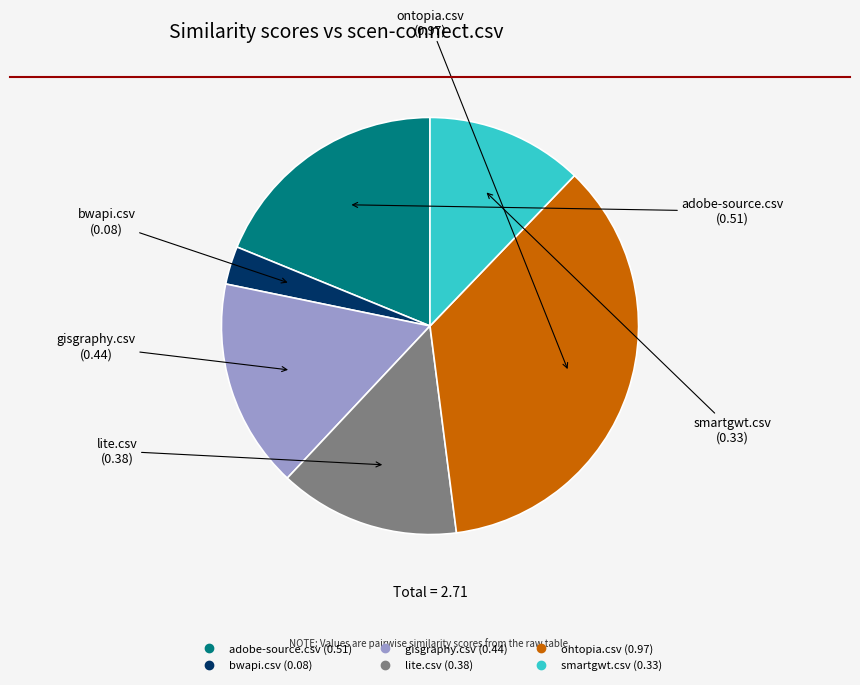

Do smartgwt.csv and adobe-source.csv together represent more than half of the pie?

No